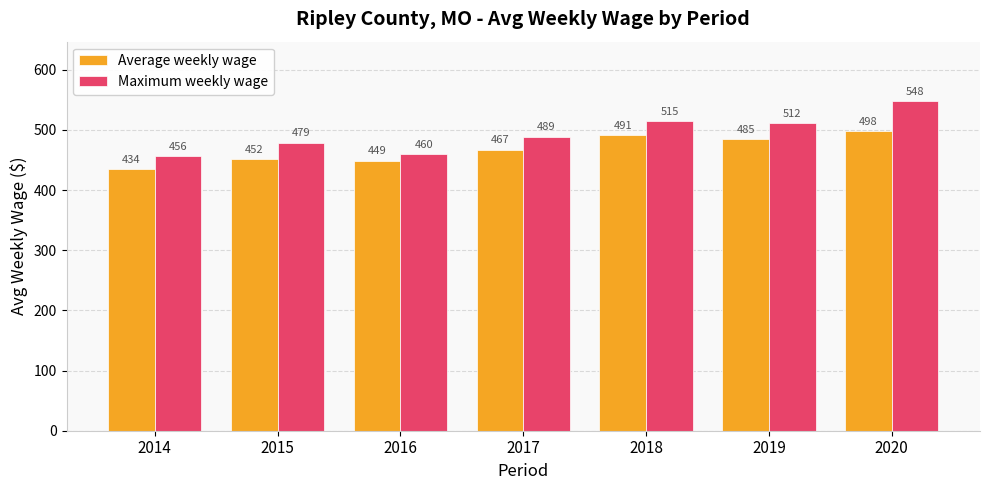

Which series has the widest spread of values?

Maximum weekly wage